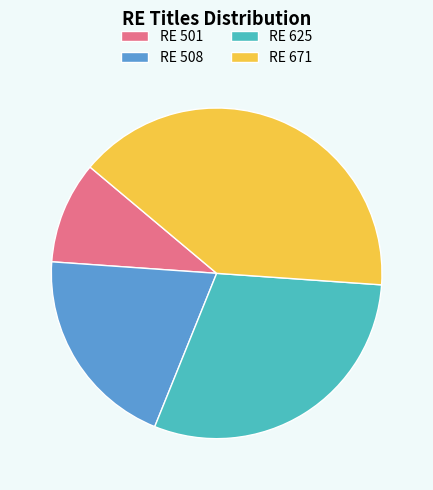

Does any single category account for the majority?

No